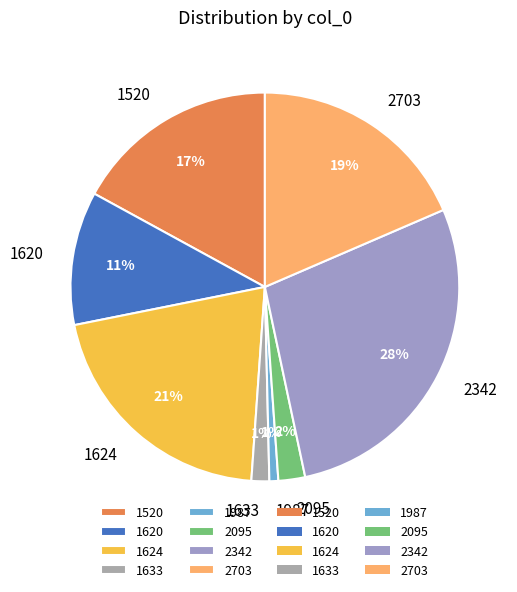

What is the largest slice in the pie chart?

2342